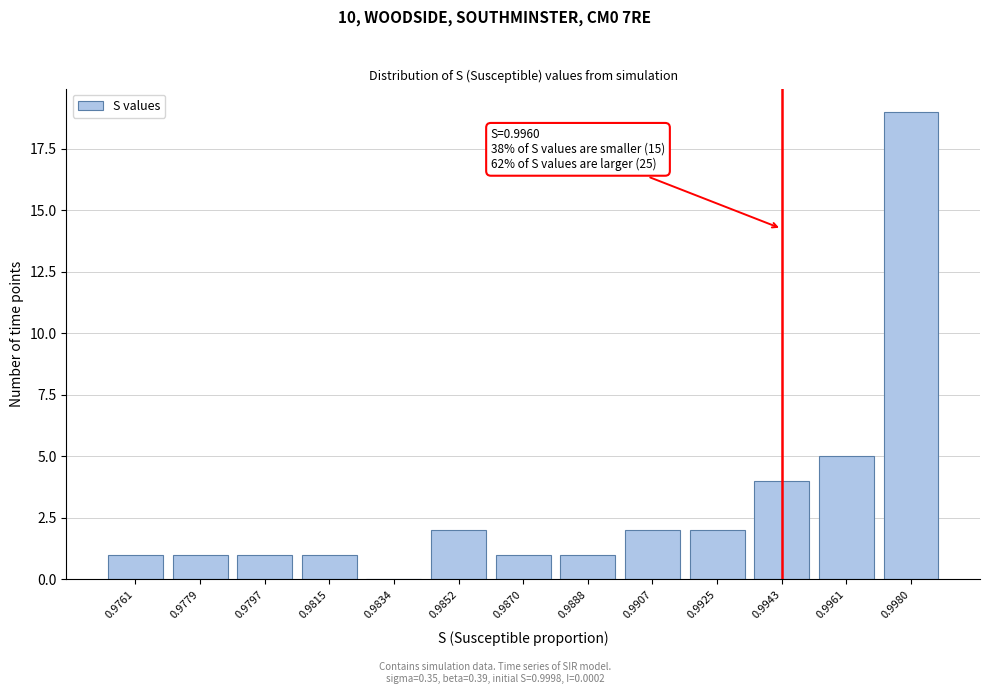

Reading left to right, transcribe all the data shown in this chart.

0.9761=1	0.9779=1	0.9797=1	0.9815=1	0.9834=0	0.9852=2	0.9870=1	0.9888=1	0.9907=2	0.9925=2	0.9943=4	0.9961=5	0.9980=19